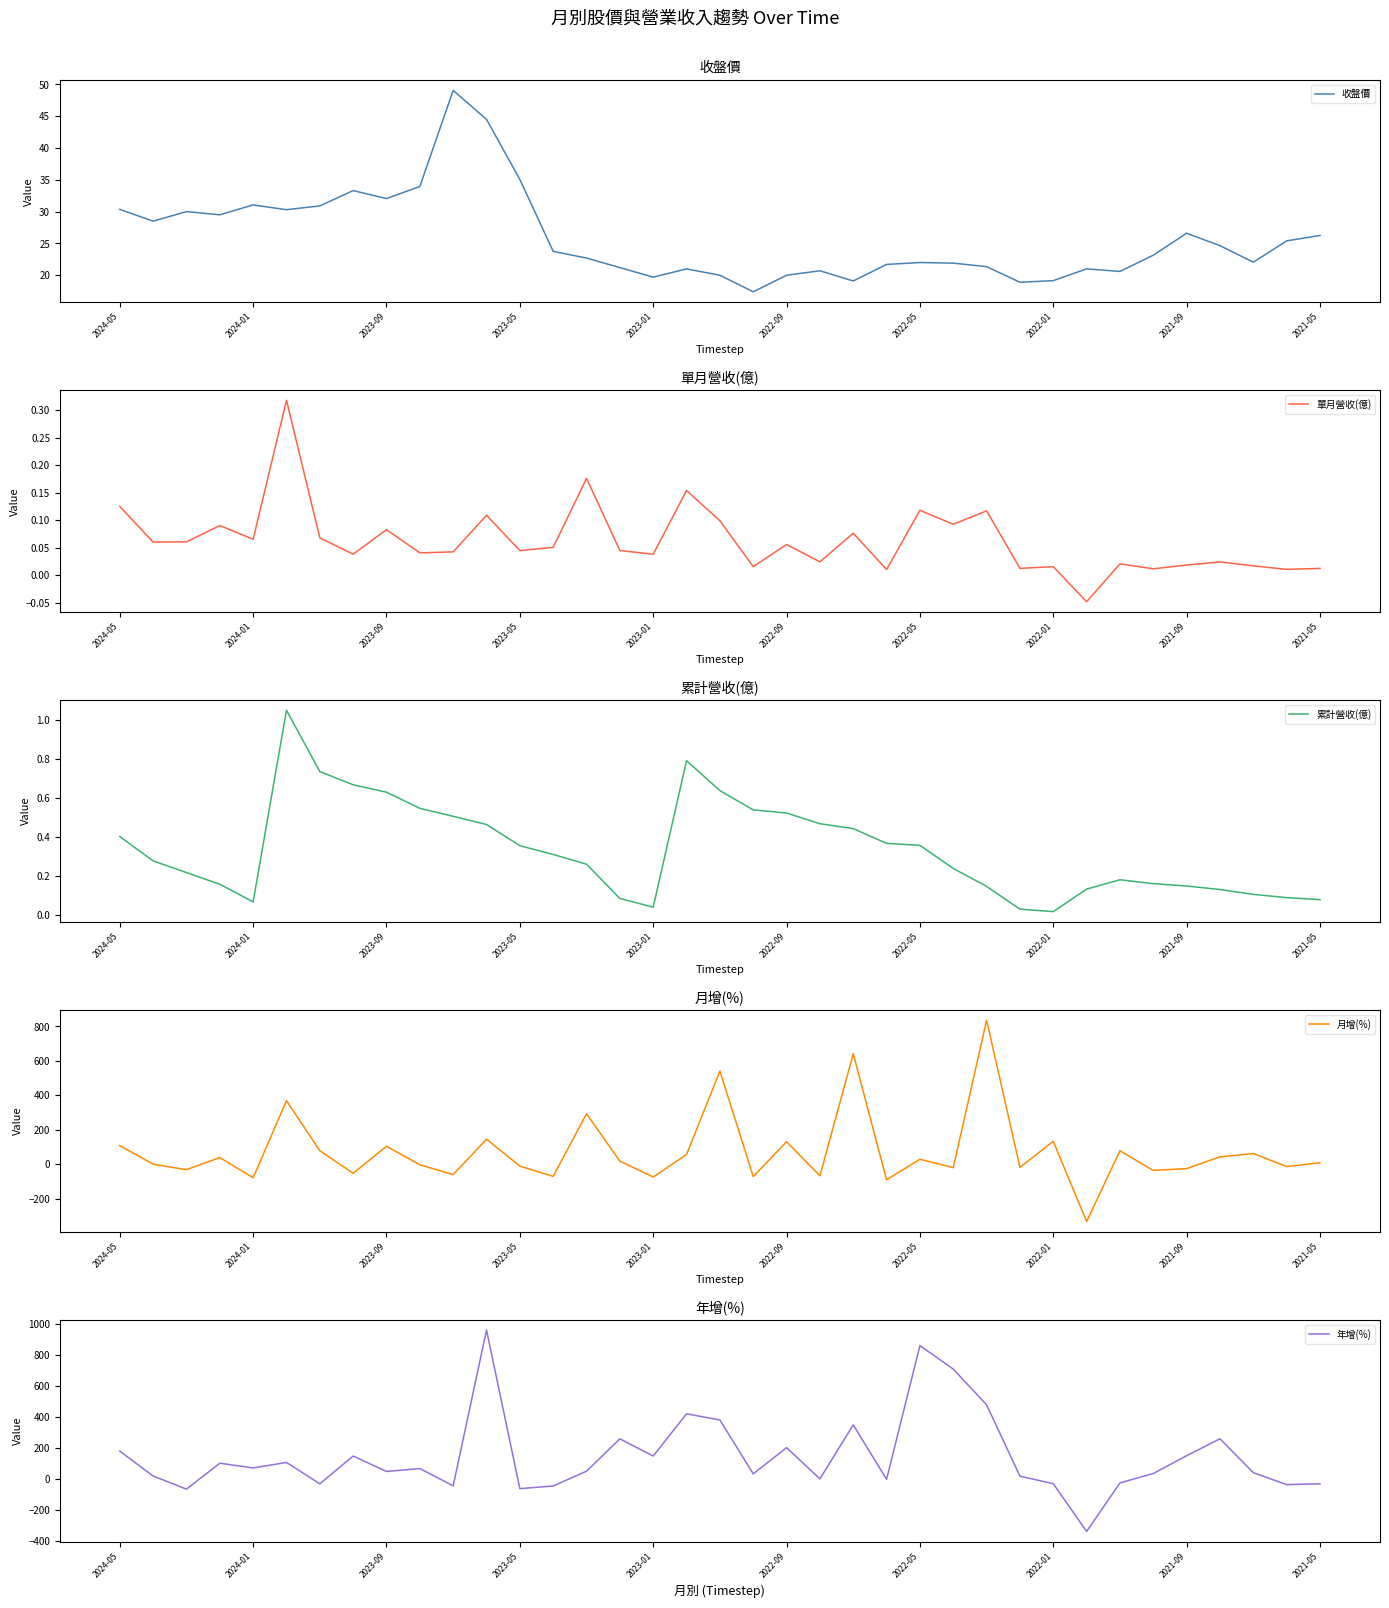

Which series changed the most between 10 and 12?

月增(%)